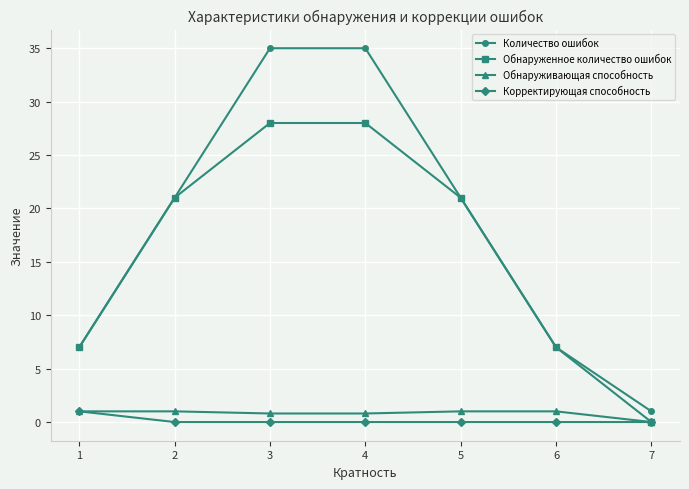

What is the value of the Количество ошибок point at the 6th from the left?

7.0